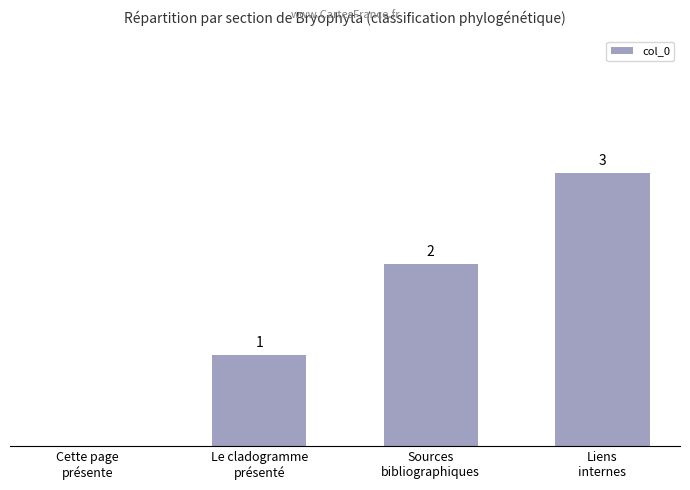

At which label is the value closest to 1?

Le cladogramme
présenté